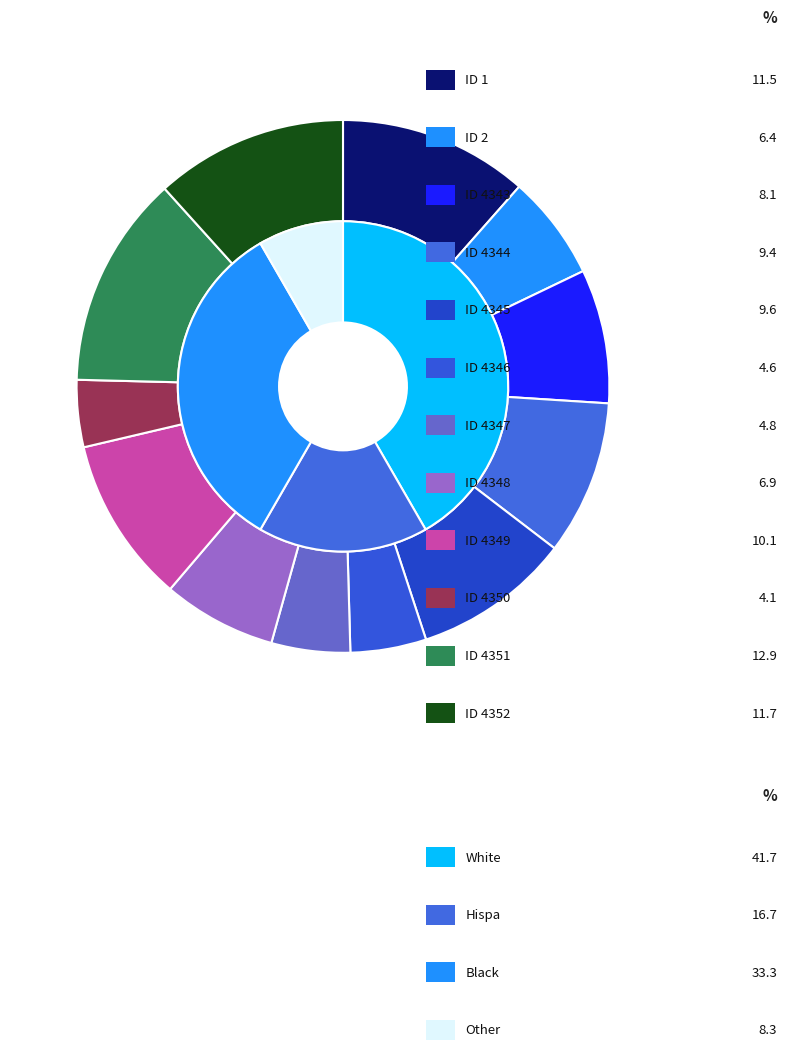

To the nearest percent, what percentage of the pie is 4348?

7%